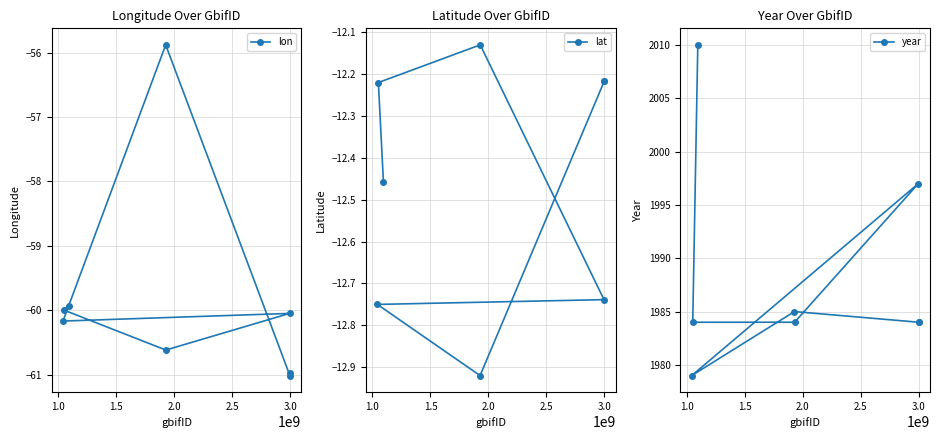

True or false: lon has more than 0 points higher than both neighbors.

True